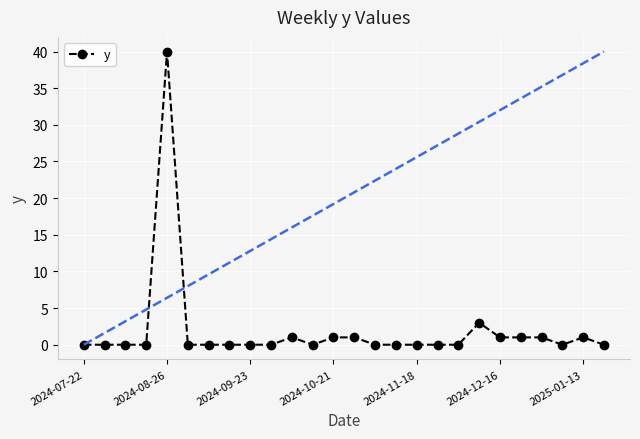

Reading left to right, list all the values displayed in this chart.

0	0	0	0	40	0	0	0	0	0	1	0	1	1	0	0	0	0	0	3	1	1	1	0	1	0